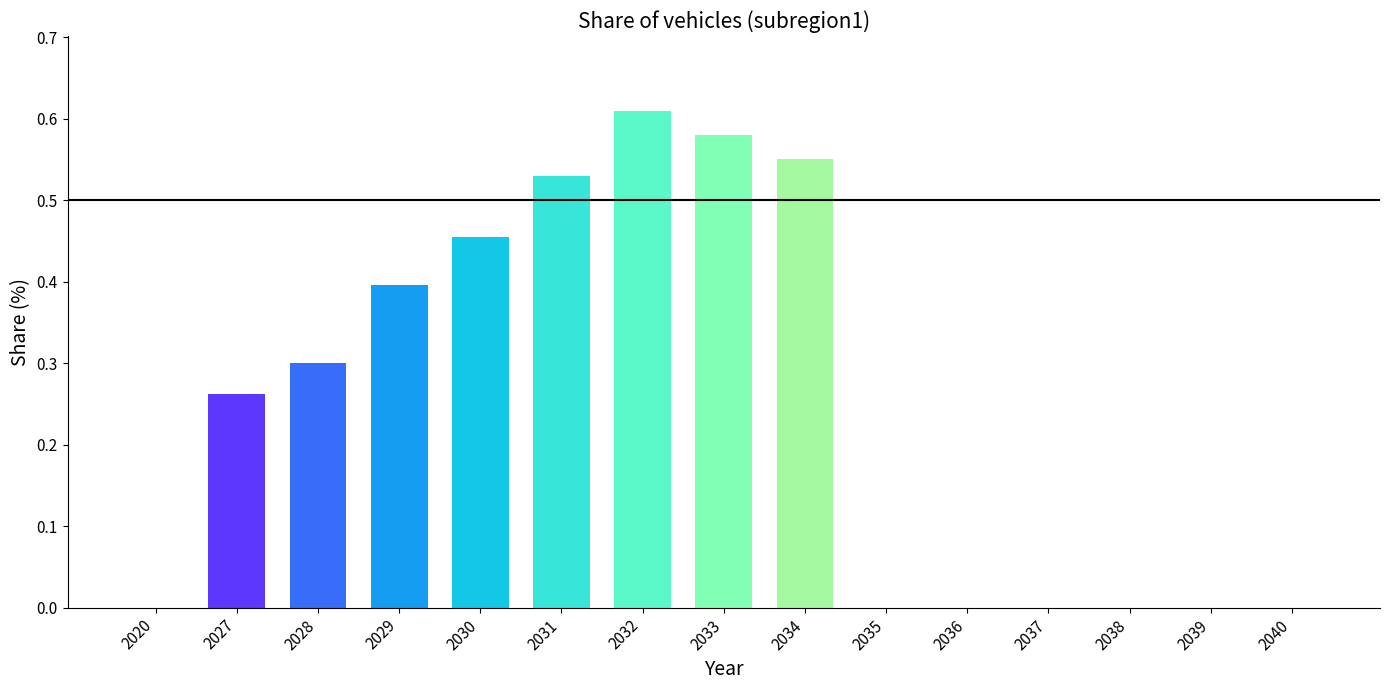

Between 2020 and 2034, which is larger?

2034